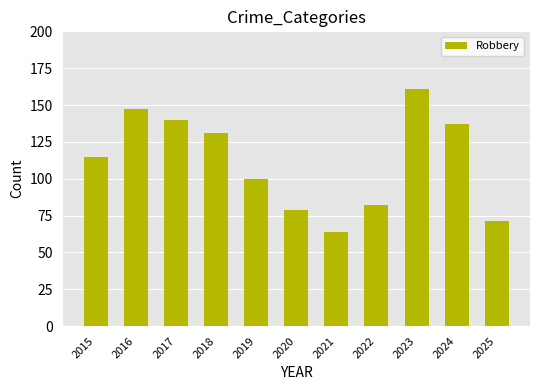

The value at 2015 is 115. True or false?

True